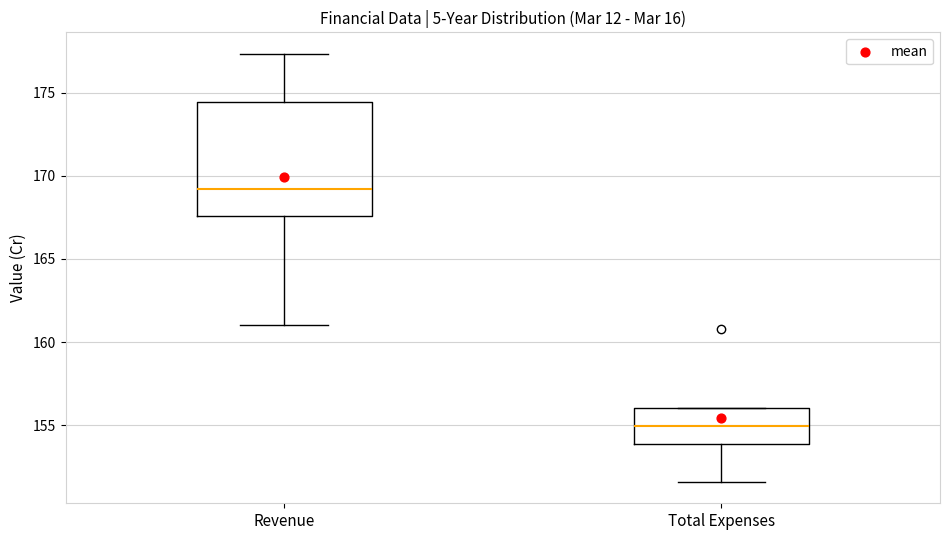

Reading left to right, transcribe this box plot: for each box, give where its median line is, the range the box spans, and where its two whiskers end, as read against the y-axis. The values are not printed on the chart, so give them approximately, as read against the axis.

Revenue: median 169.0, box 167.5 to 174.5, whiskers 161.0 to 177.5
Total Expenses: median 155.0, box 154.0 to 156.0, whiskers 151.5 to 156.0